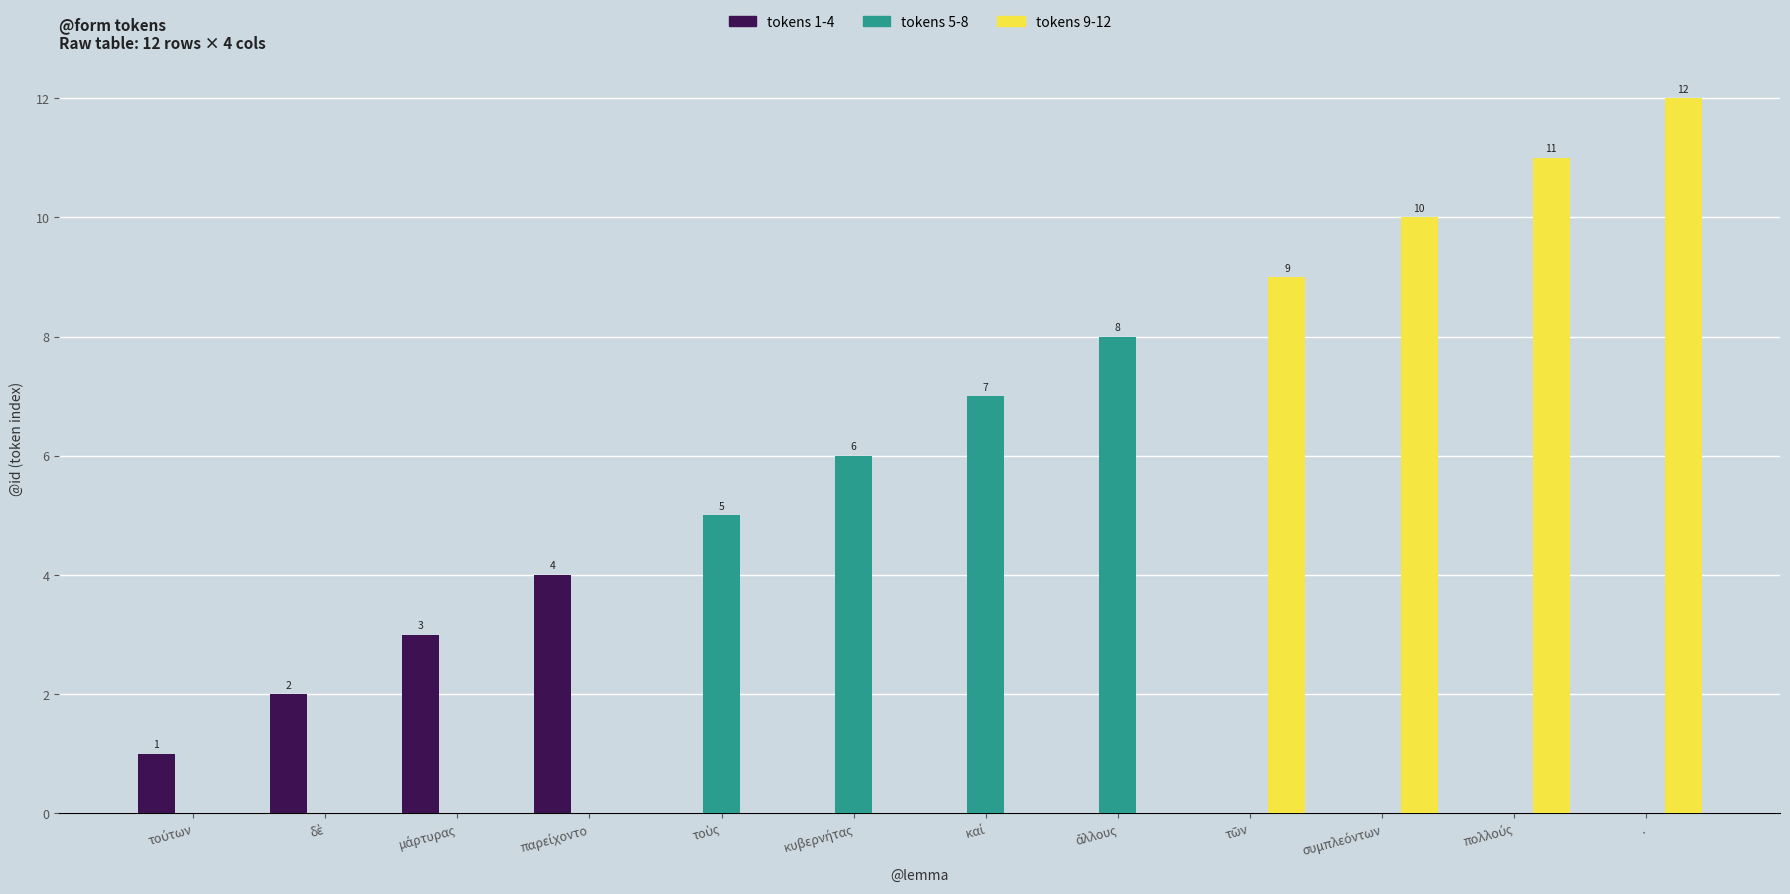

Reading right to left, extract all data points from this chart.

tokens 1-4: 0	0	0	0	0	0	0	0	4	3	2	1
tokens 5-8: 0	0	0	0	8	7	6	5	0	0	0	0
tokens 9-12: 12	11	10	9	0	0	0	0	0	0	0	0